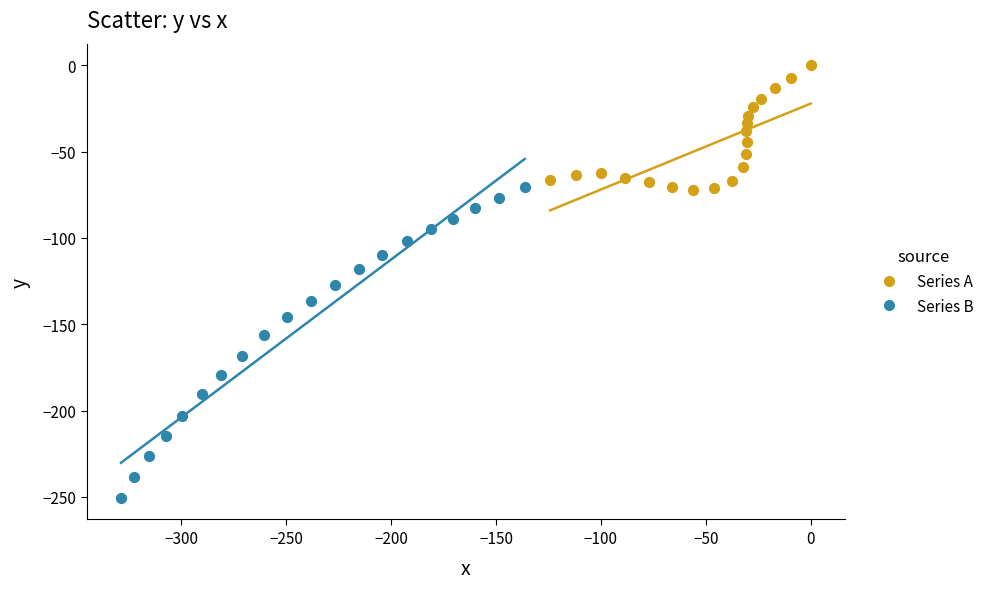

Which series contains the highest Y value?

Series A